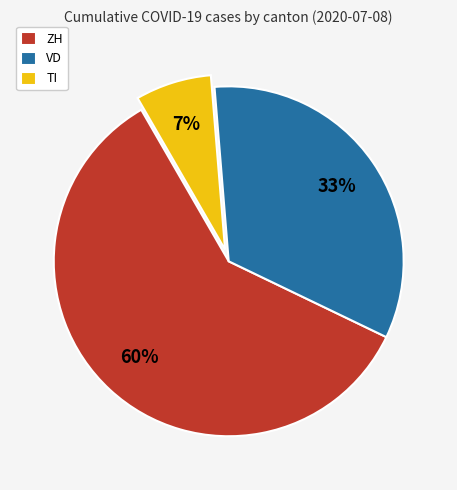

Combined, do TI and ZH account for over 50%?

Yes